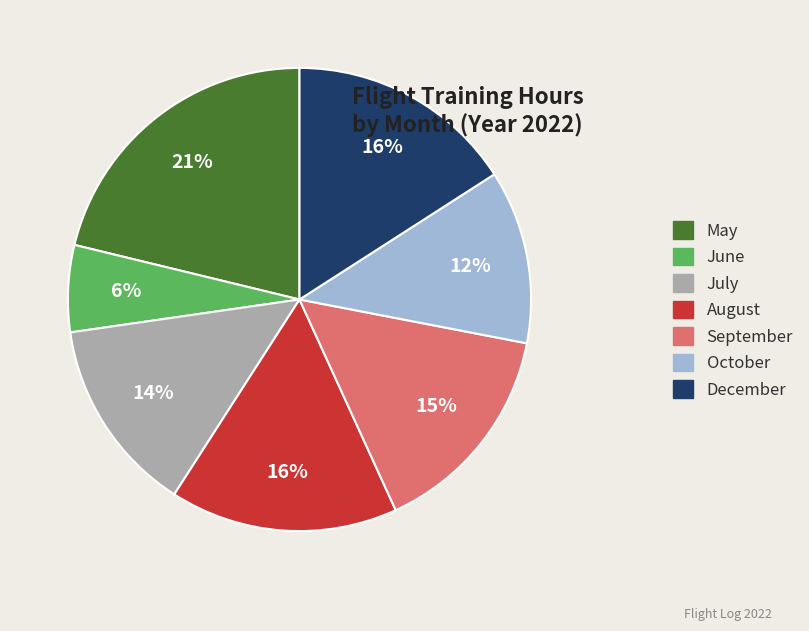

Which slice is the smallest?

June